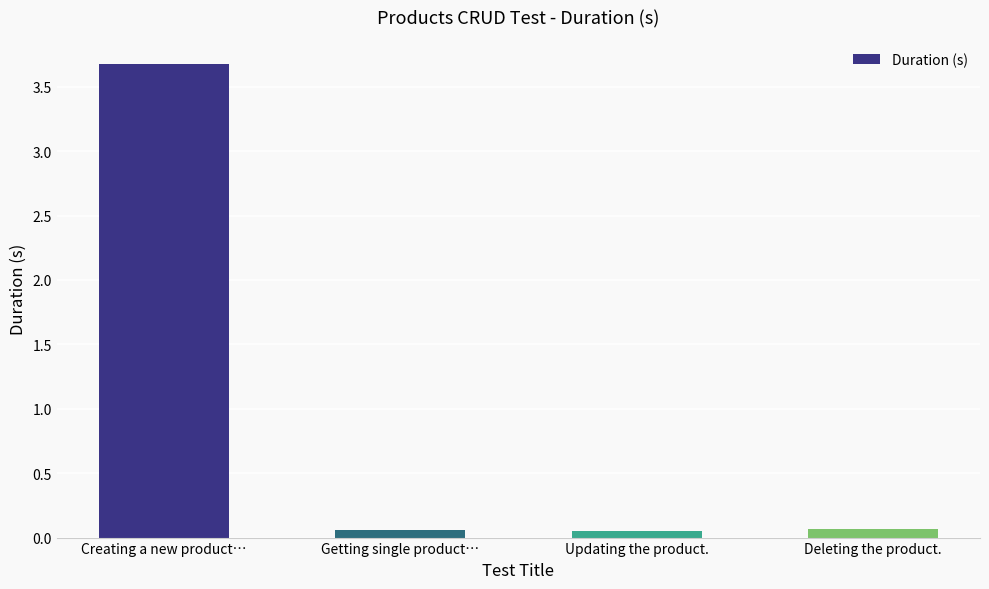

What position from the right is Getting single product…?

3